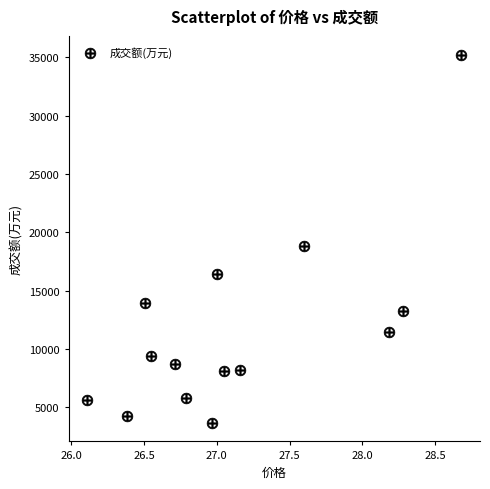

What is the range of Y values (max minus min)?

31554